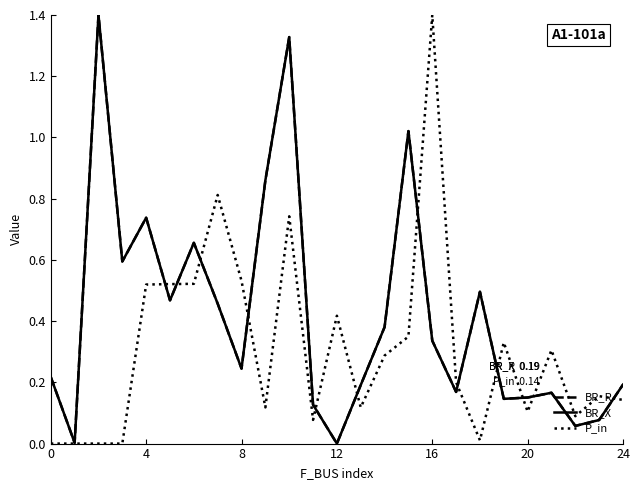

How many lines are shown in the chart?

3